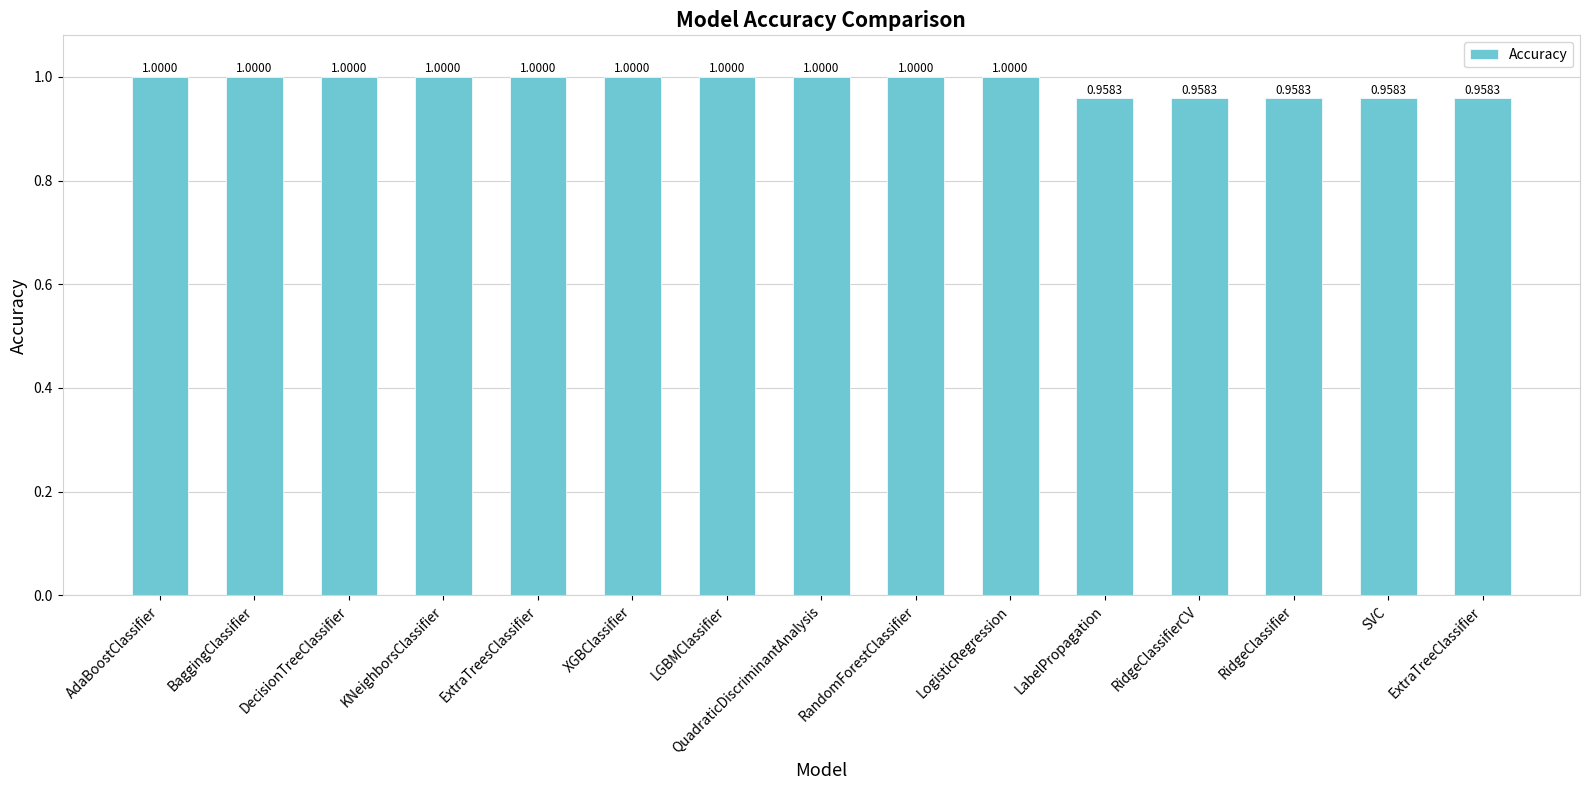

What is the approximate value at LogisticRegression?

1.0